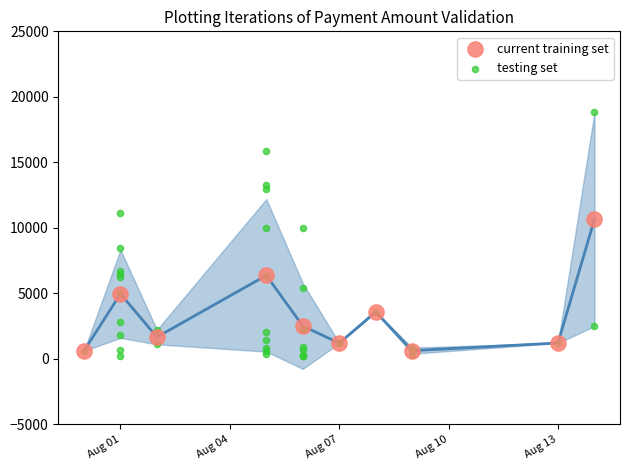

Which series reaches the maximum Y coordinate?

testing set